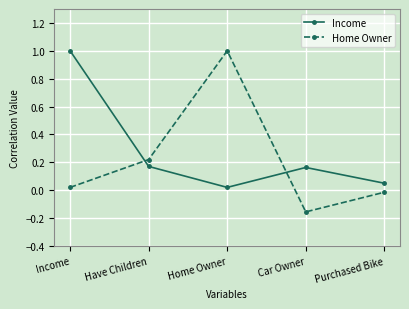

What is the spread (max minus min) of values at Car Owner?

0.3